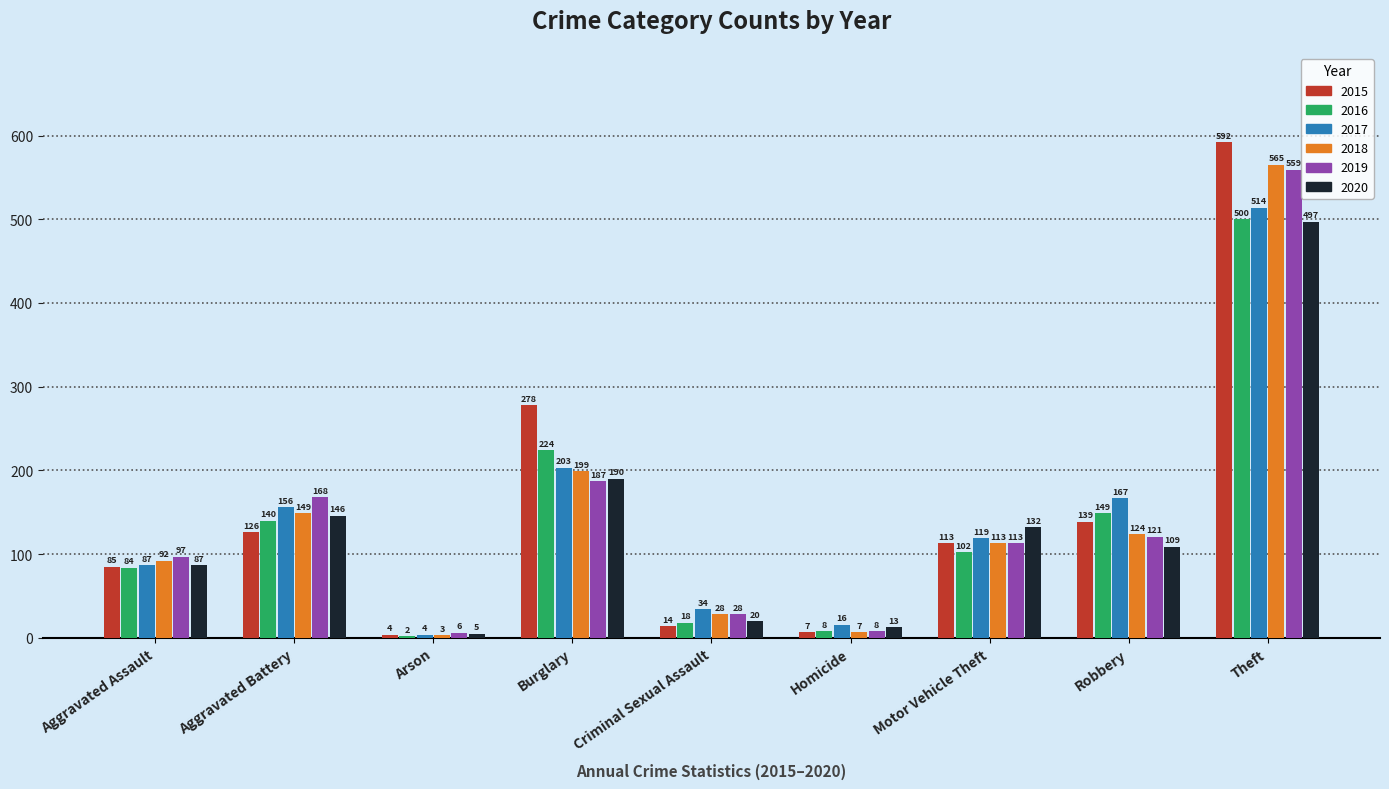

At which category is the sum across all series the highest?

Theft